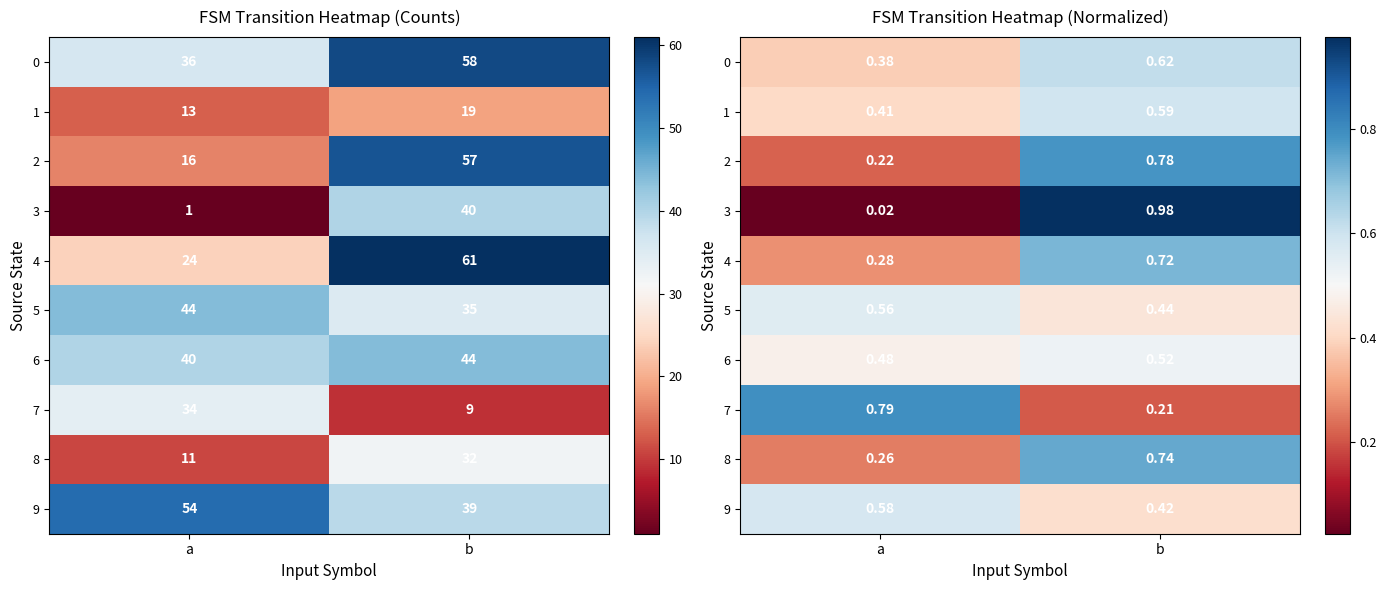

Count the 1 values in the range 0 to 1.

2